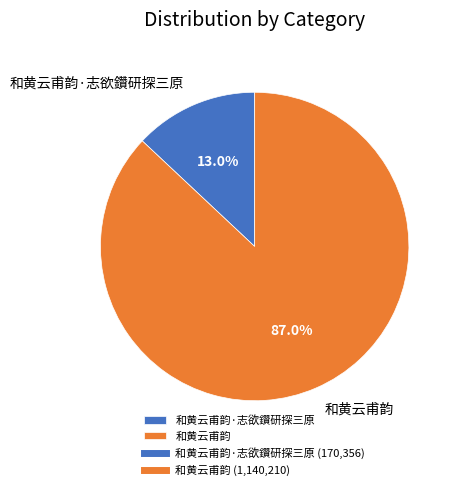

Which slice is the smallest?

和黄云甫韵·志欲鑽研探三原